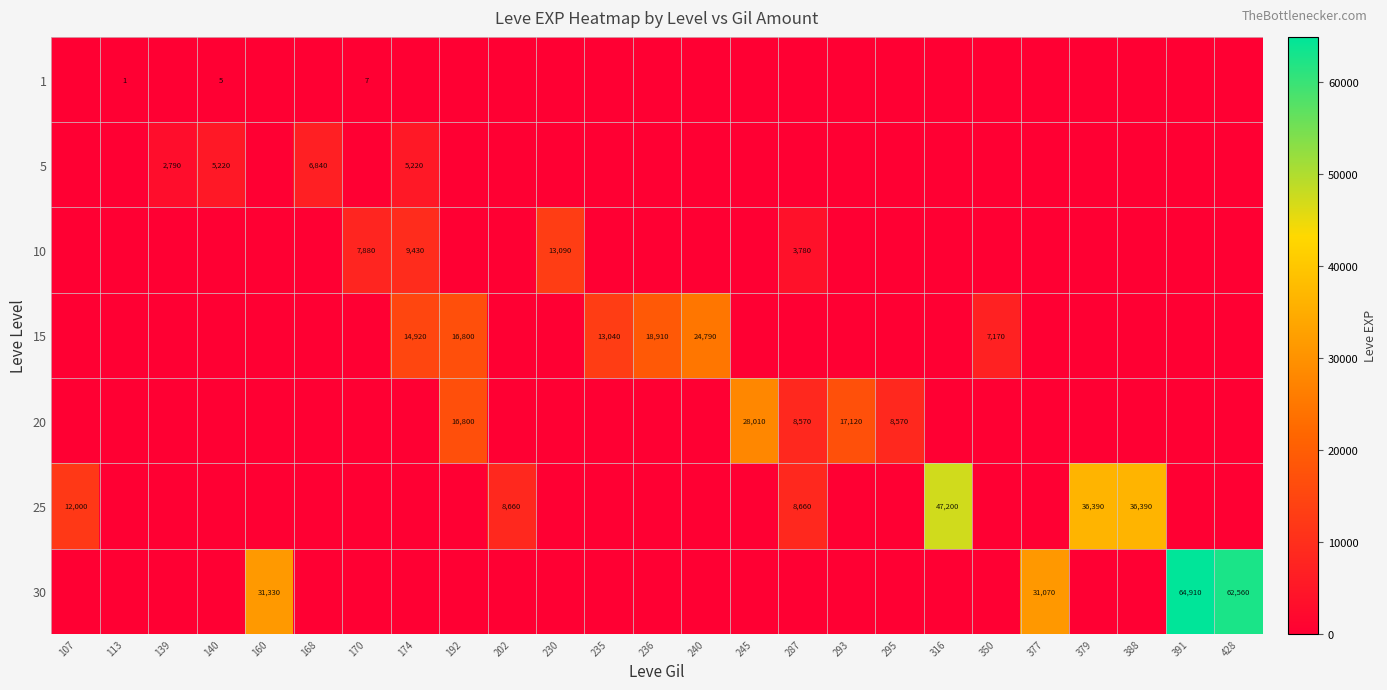

Is it true that 15 equals 14920 at 174?

True